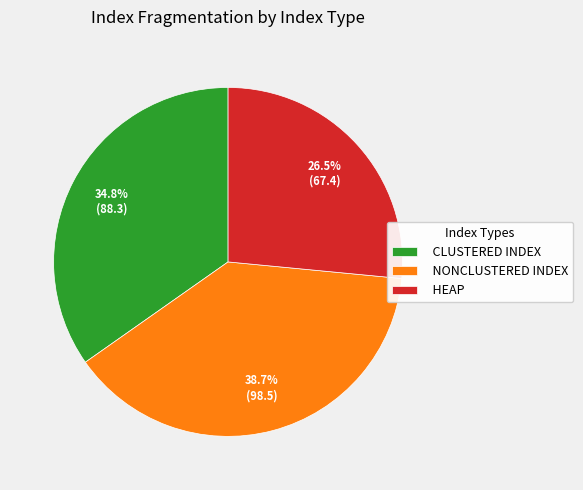

To the nearest percent, what is the combined percentage of HEAP and NONCLUSTERED INDEX?

65%